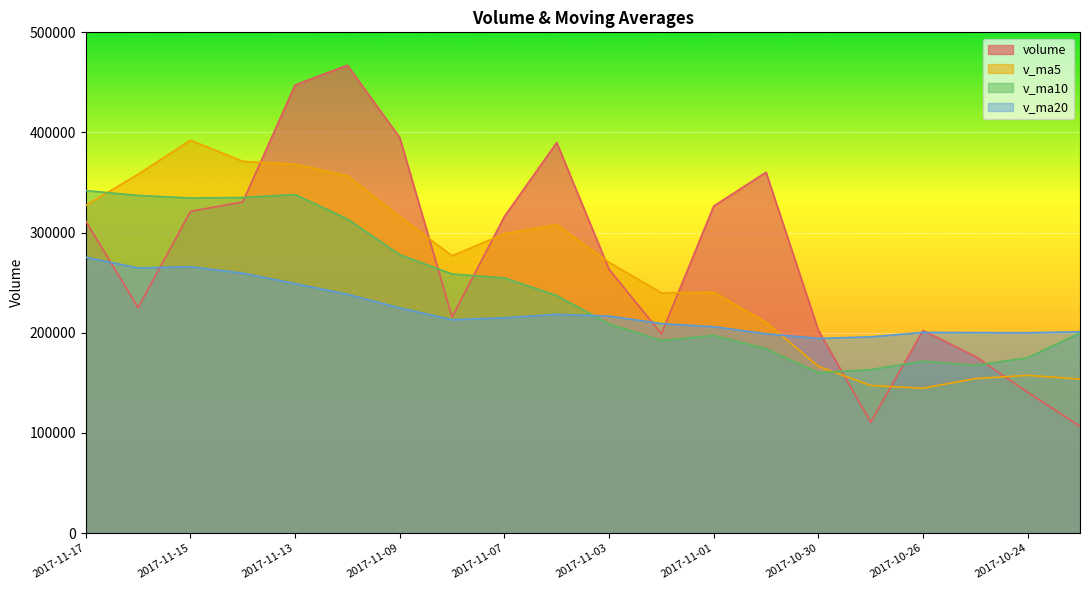

Where is the first local minimum for v_ma5?

2017-11-08